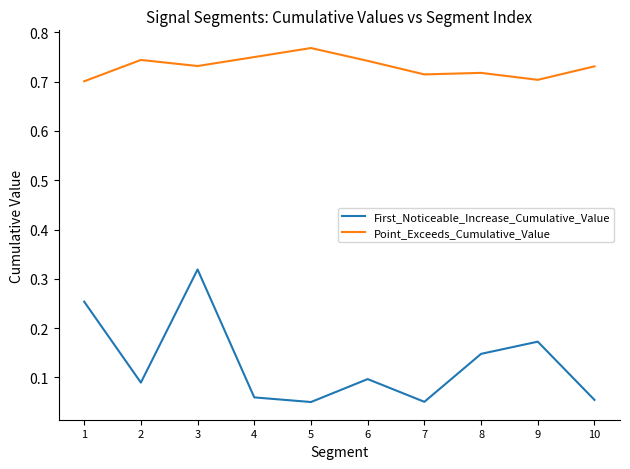

Is it true that Point_Exceeds_Cumulative_Value equals 0.5 at 3?

False